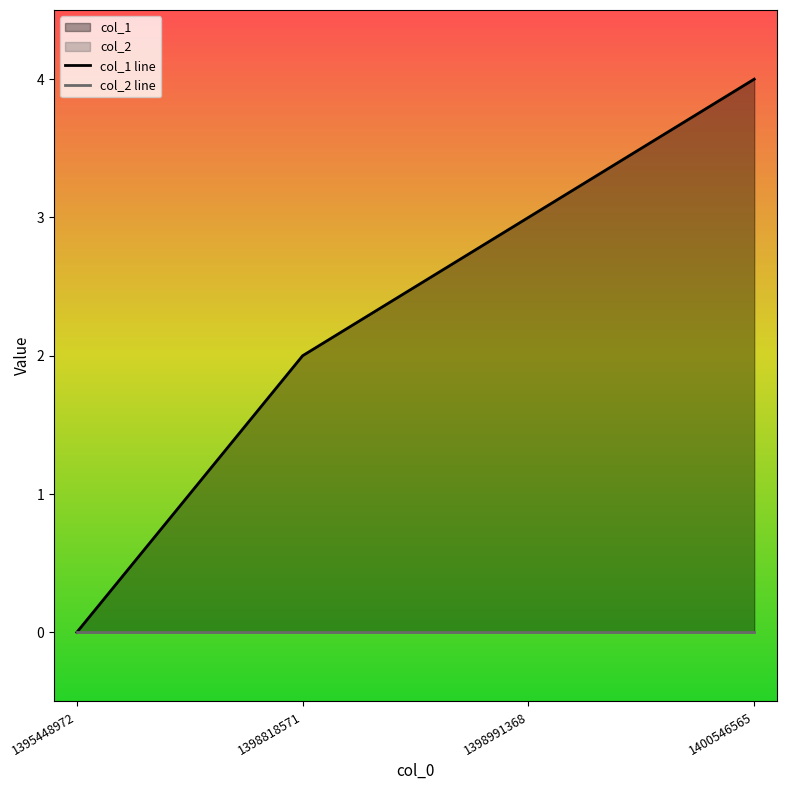

Which series has the largest range (max minus min)?

col_1 line